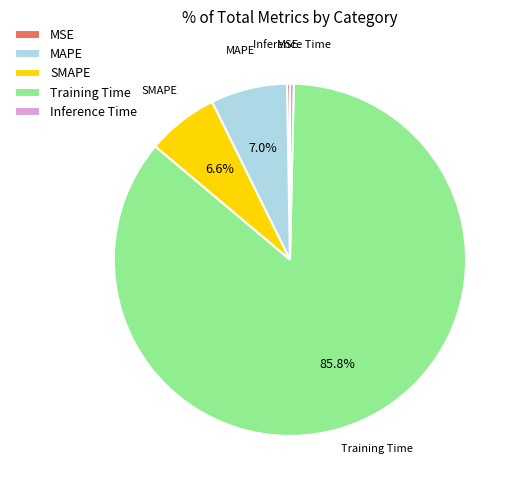

Do Inference Time and MAPE together represent more than half of the pie?

No